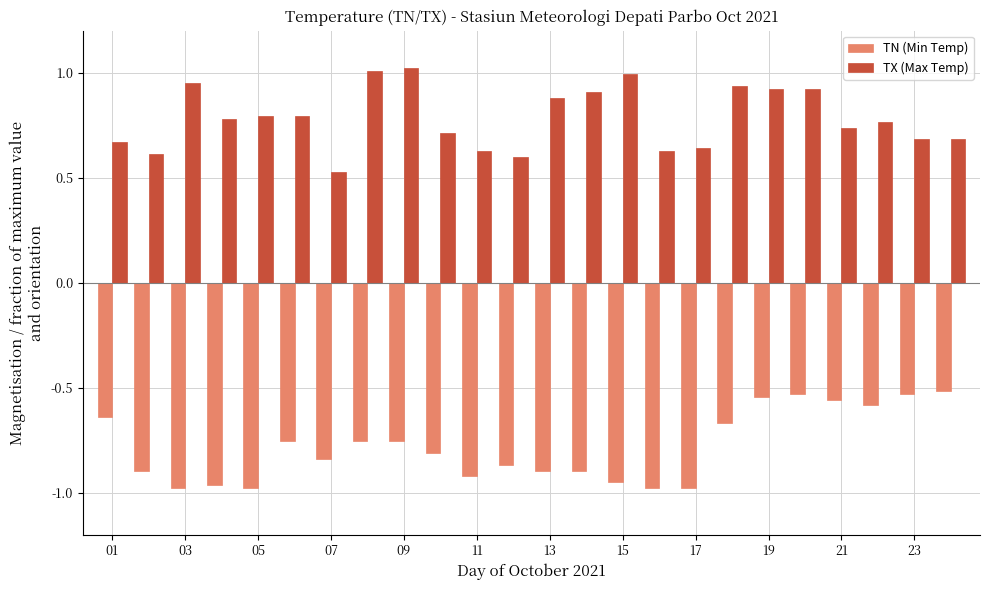

Are the bars grouped side by side (vs. stacked)?

Yes